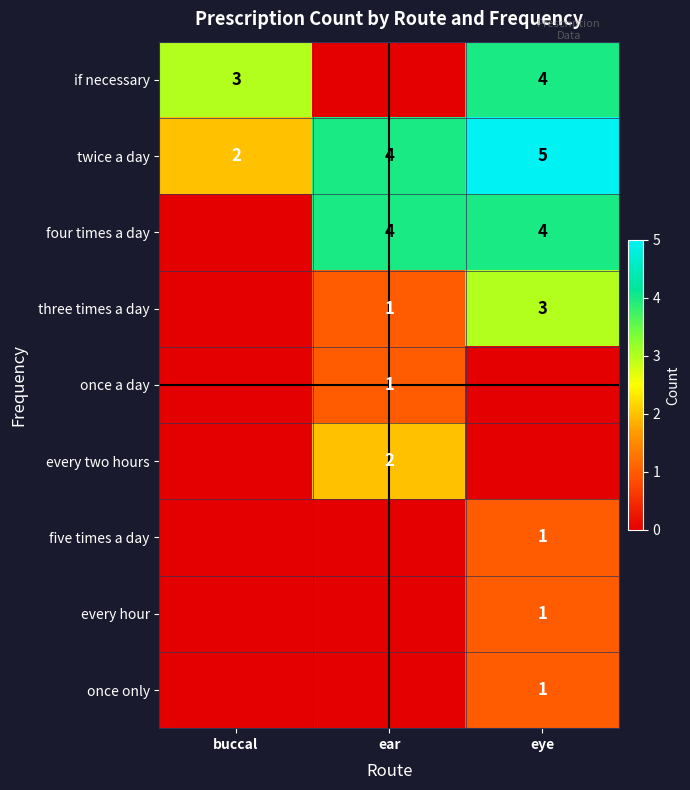

What is the spread (max minus min) of values at ear?

4